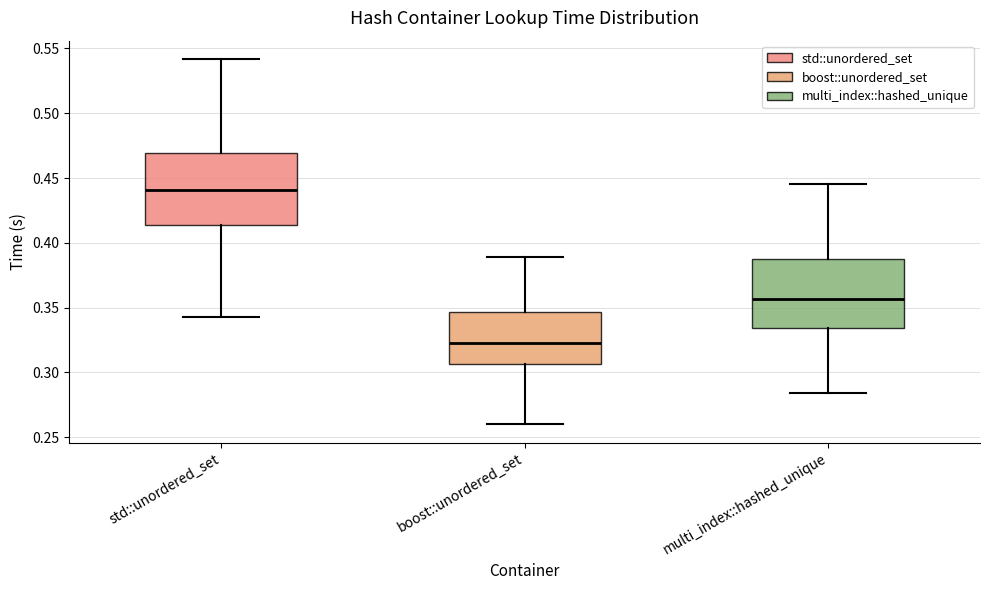

Reading left to right, read every box against the y-axis: the position of its median line, the range the box covers, and the ends of its whiskers. The values are not printed on the chart, so give them approximately, as read against the axis.

std::unordered_set: median 0.440, box 0.415 to 0.470, whiskers 0.345 to 0.540
boost::unordered_set: median 0.325, box 0.305 to 0.345, whiskers 0.260 to 0.390
multi_index::hashed_unique: median 0.355, box 0.335 to 0.390, whiskers 0.285 to 0.445